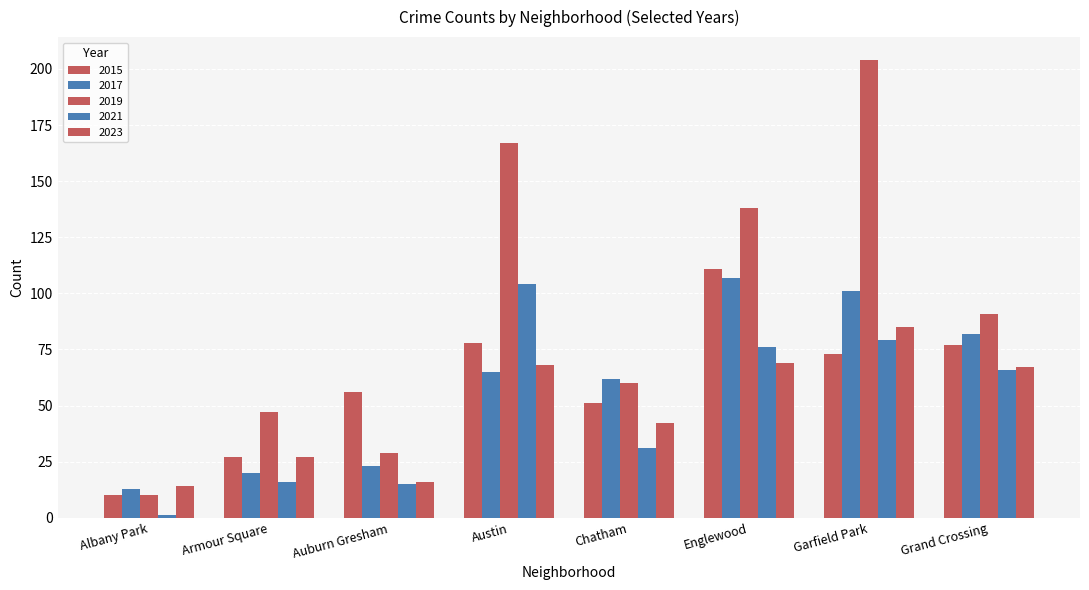

How many distinct data groups are displayed?

5